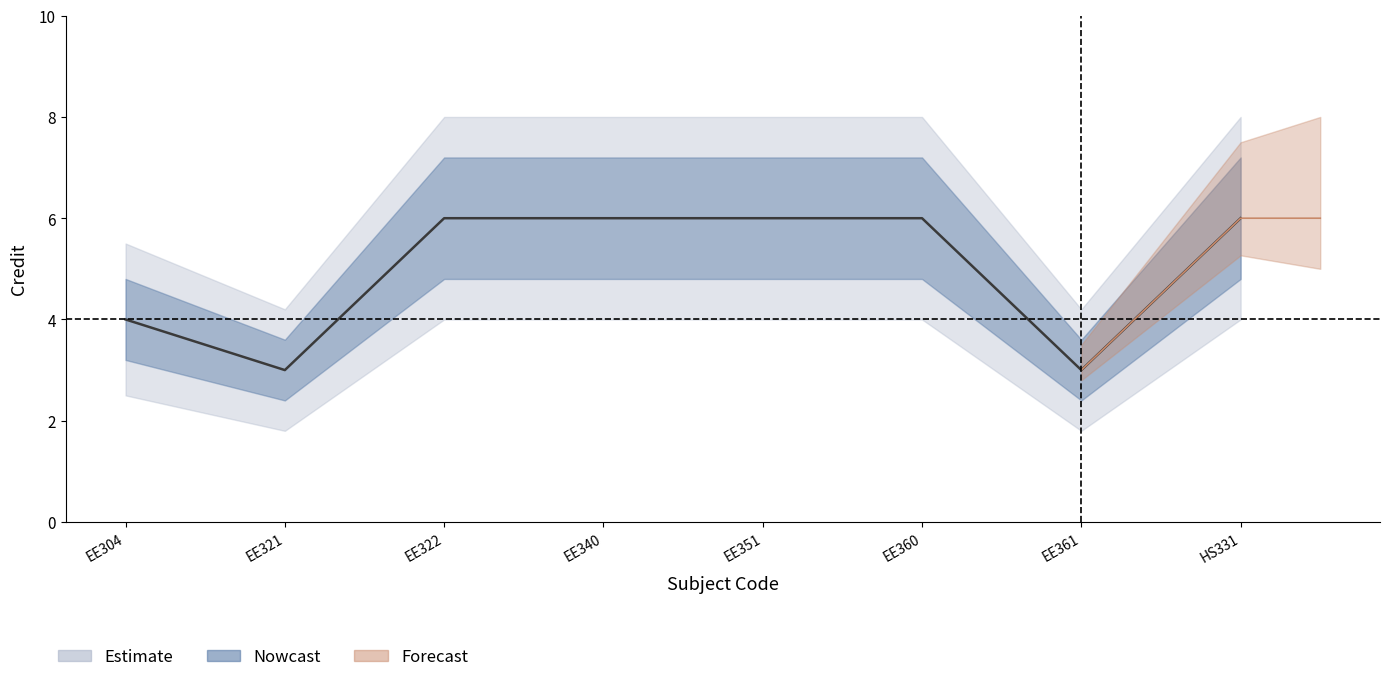

What is the value of the 3rd point from the left?

6